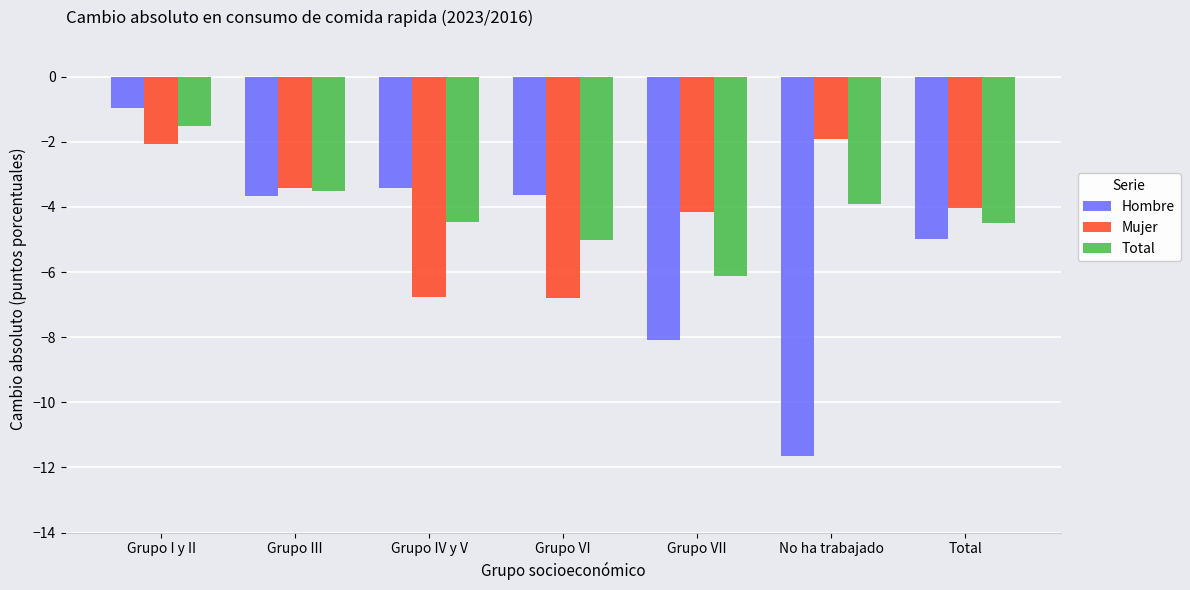

Which series changed the most between Grupo III and Total?

Hombre